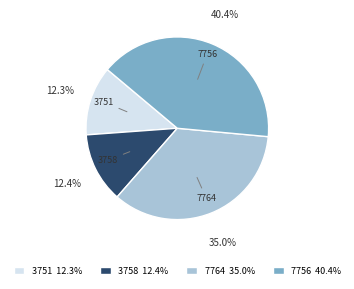

True or false: 7764 accounts for 47% of the total.

False